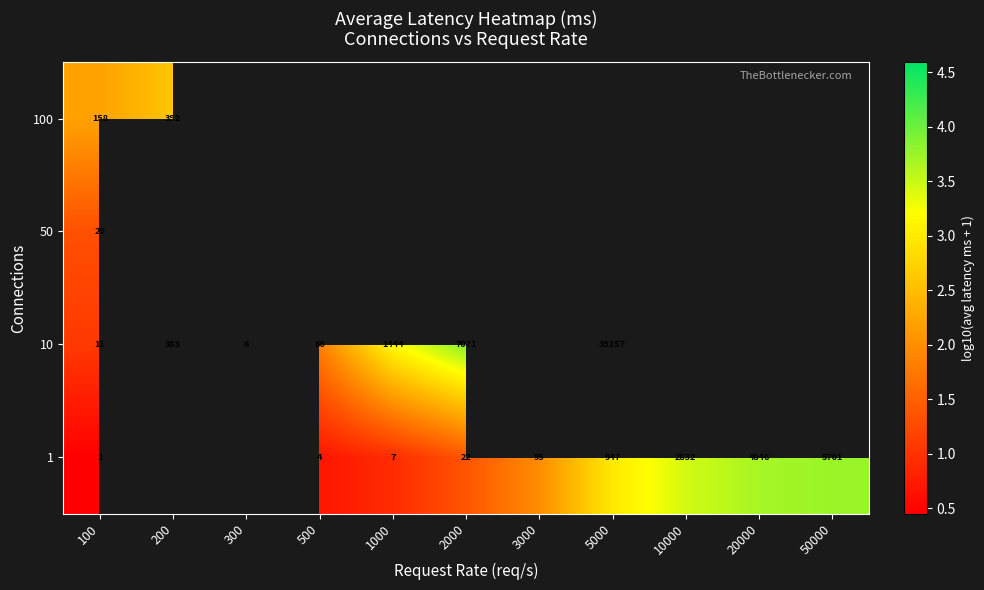

Where is 1 nearest to the value 2?

3000